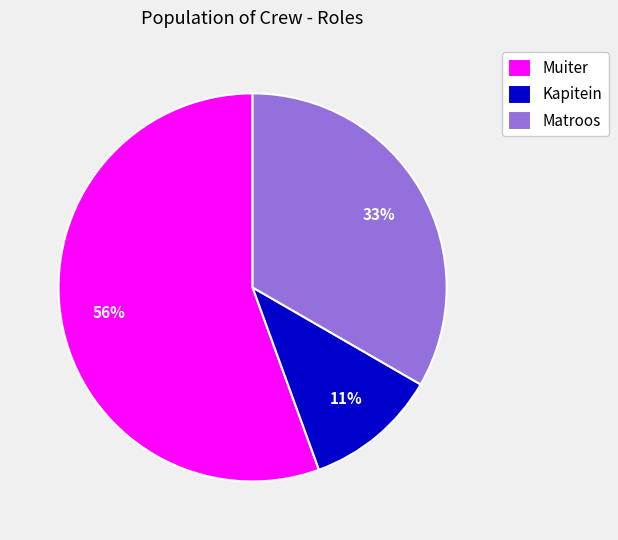

Count the number of slices in the pie.

3